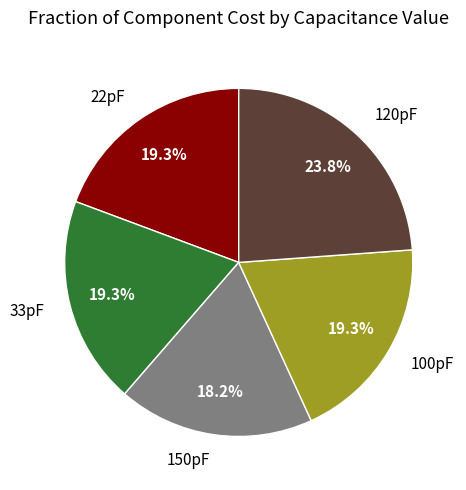

Which slice is the largest?

120pF